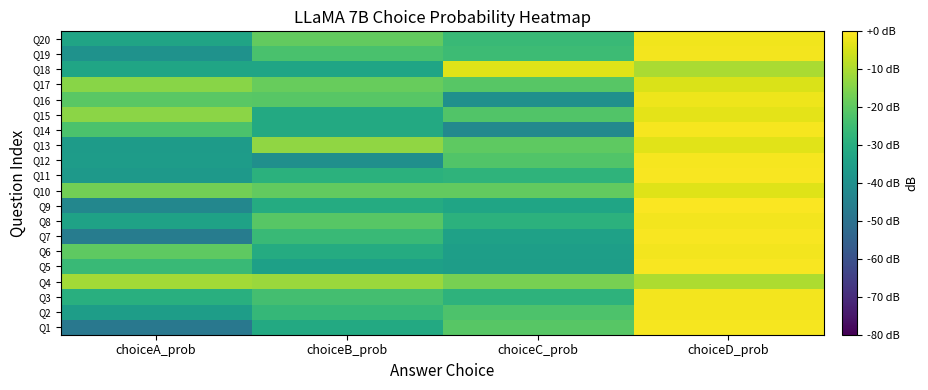

How many data points does each series have?

4